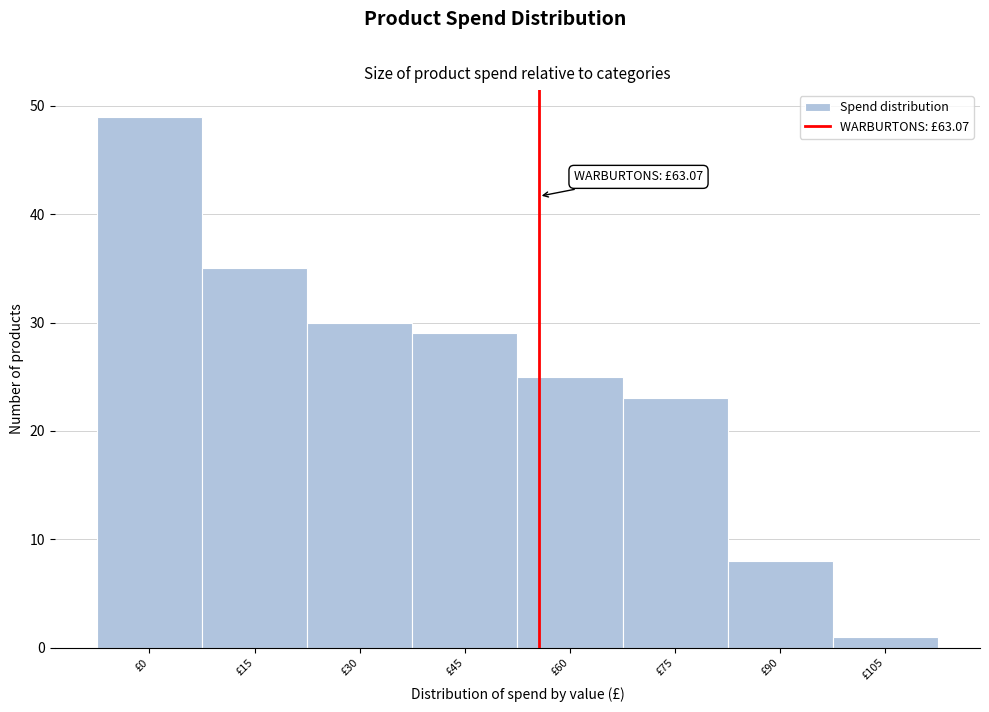

Reading left to right, list all the values displayed in this chart.

£0=49	£15=35	£30=30	£45=29	£60=25	£75=23	£90=8	£105=1